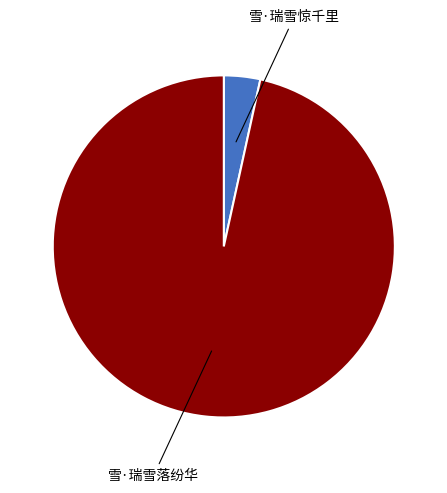

Does any single category account for the majority?

Yes